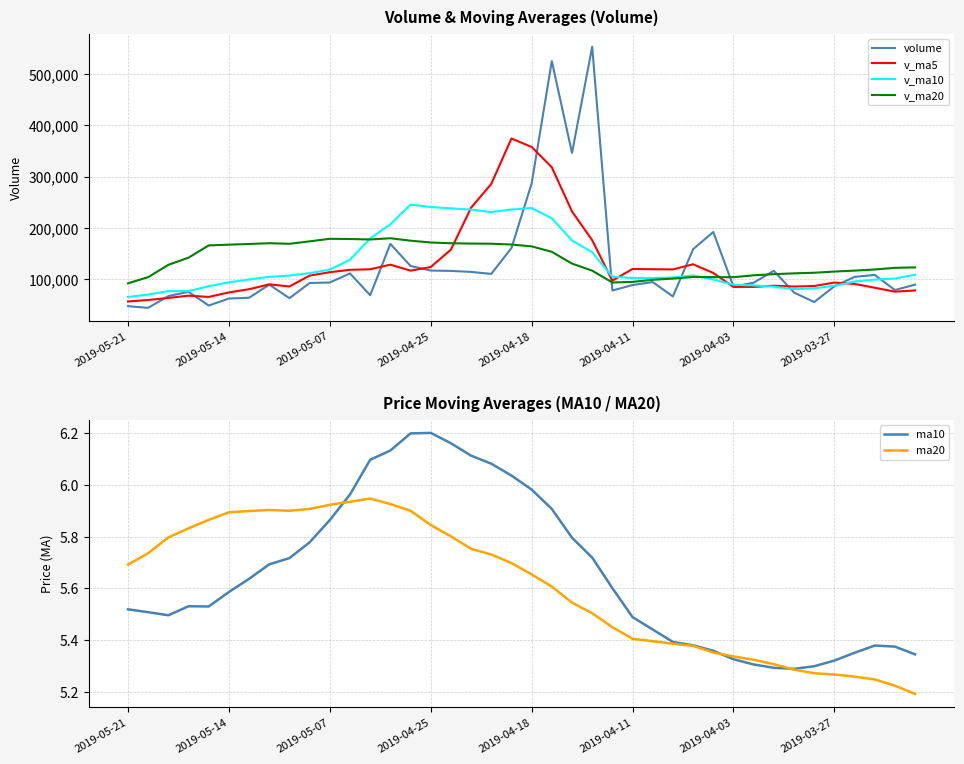

What is the minimum value for v_ma5?

56529.4